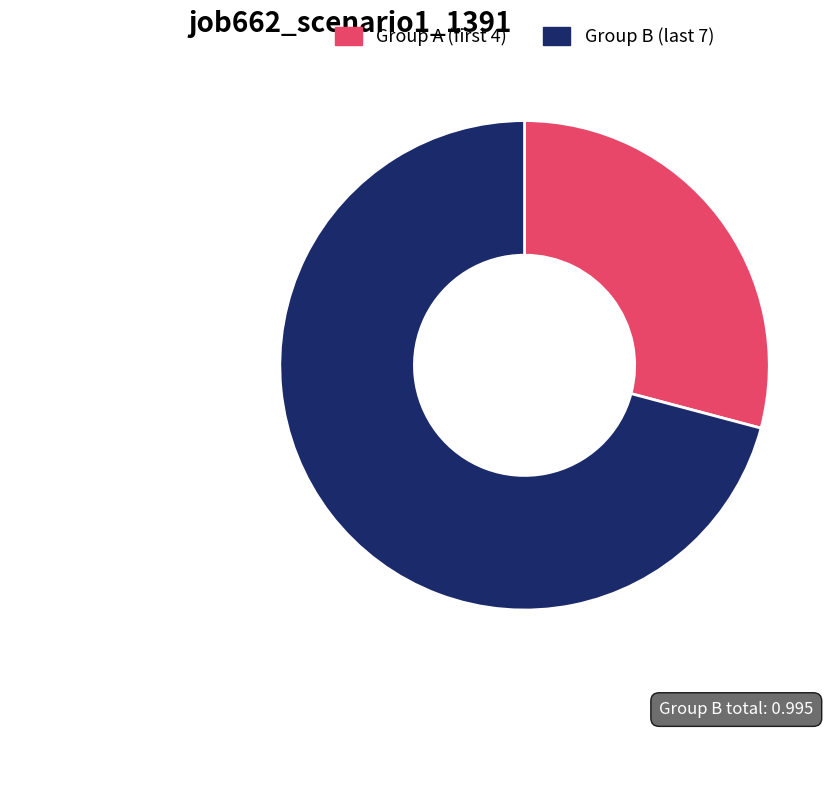

Does any single category account for the majority?

Yes